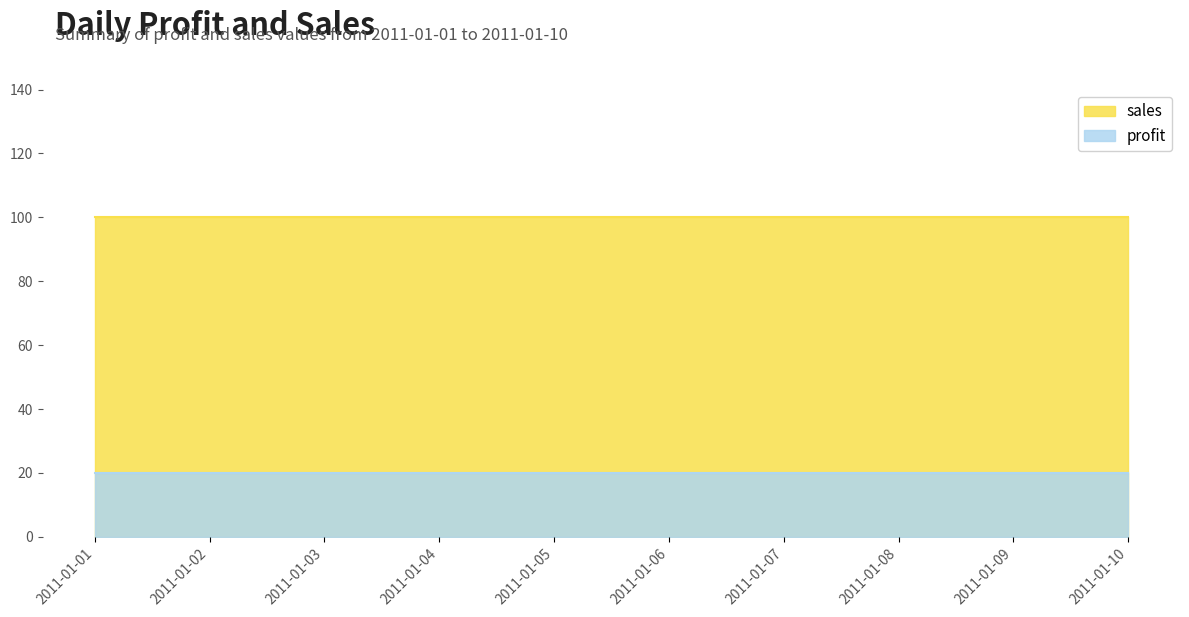

What is the sum of all sales values?

1000